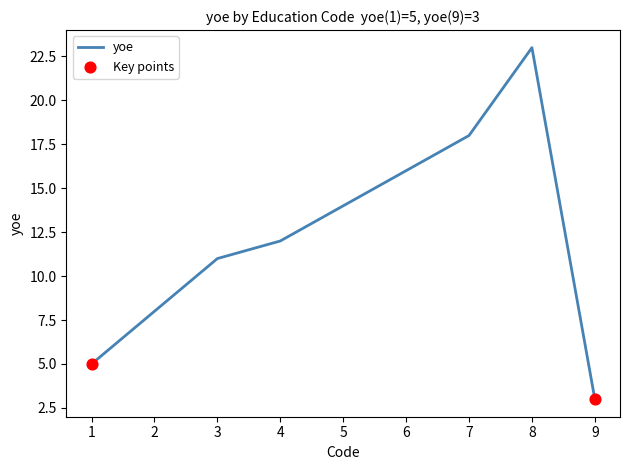

Which has a higher value, 9 or 5?

5